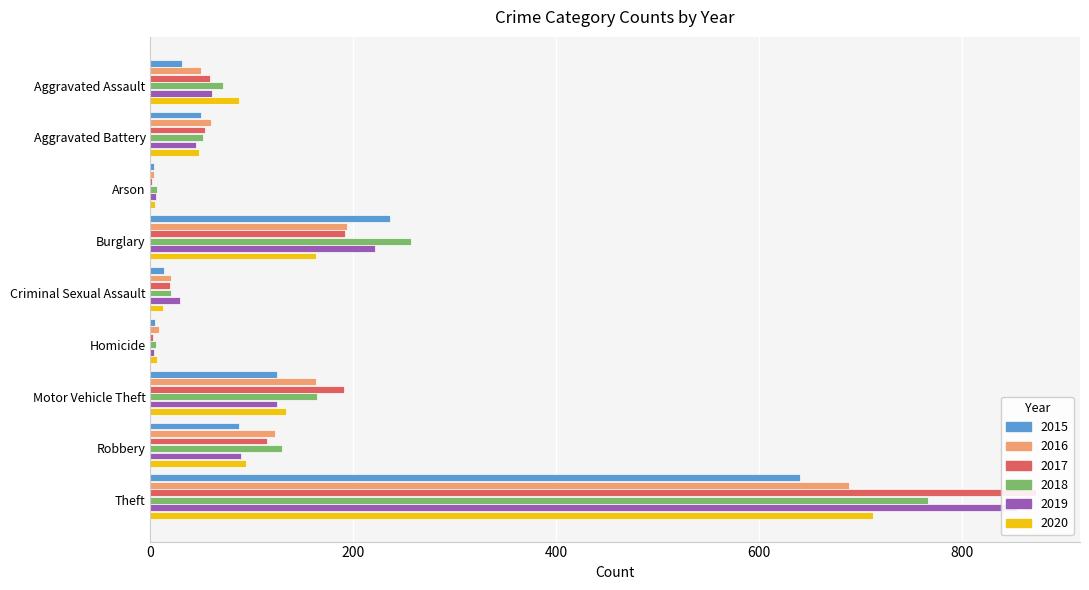

What are all the series names shown in the legend?

2015, 2016, 2017, 2018, 2019, 2020